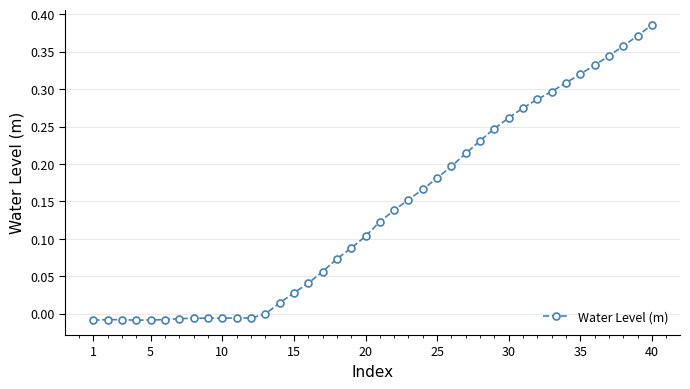

What is the sum of all values?

5.5